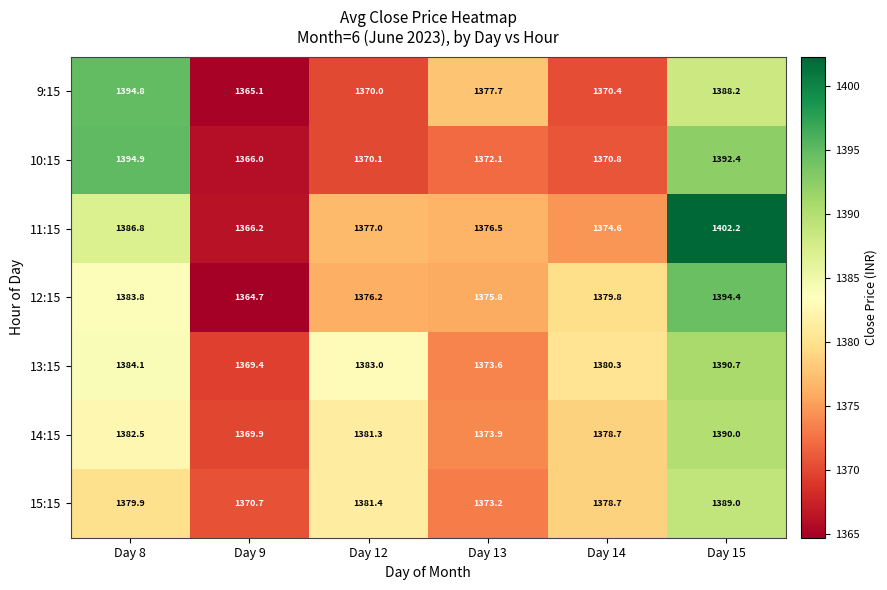

Rank the series by their maximum value, from lowest to highest.

15:15, 14:15, 13:15, 12:15, 9:15, 10:15, 11:15